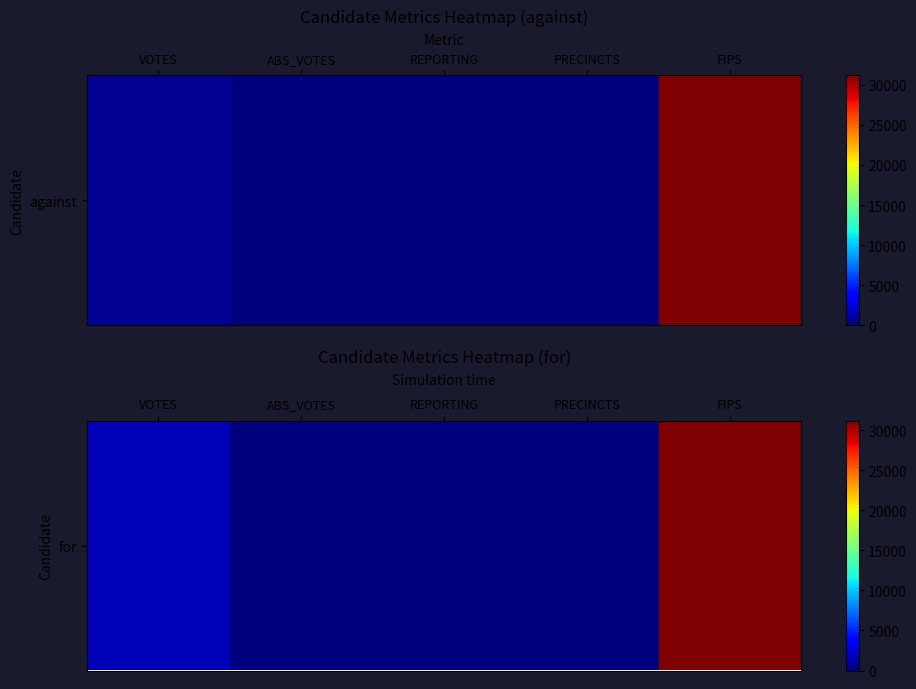

List the labels in order of value, largest first.

FIPS, VOTES, REPORTING, PRECINCTS, ABS_VOTES